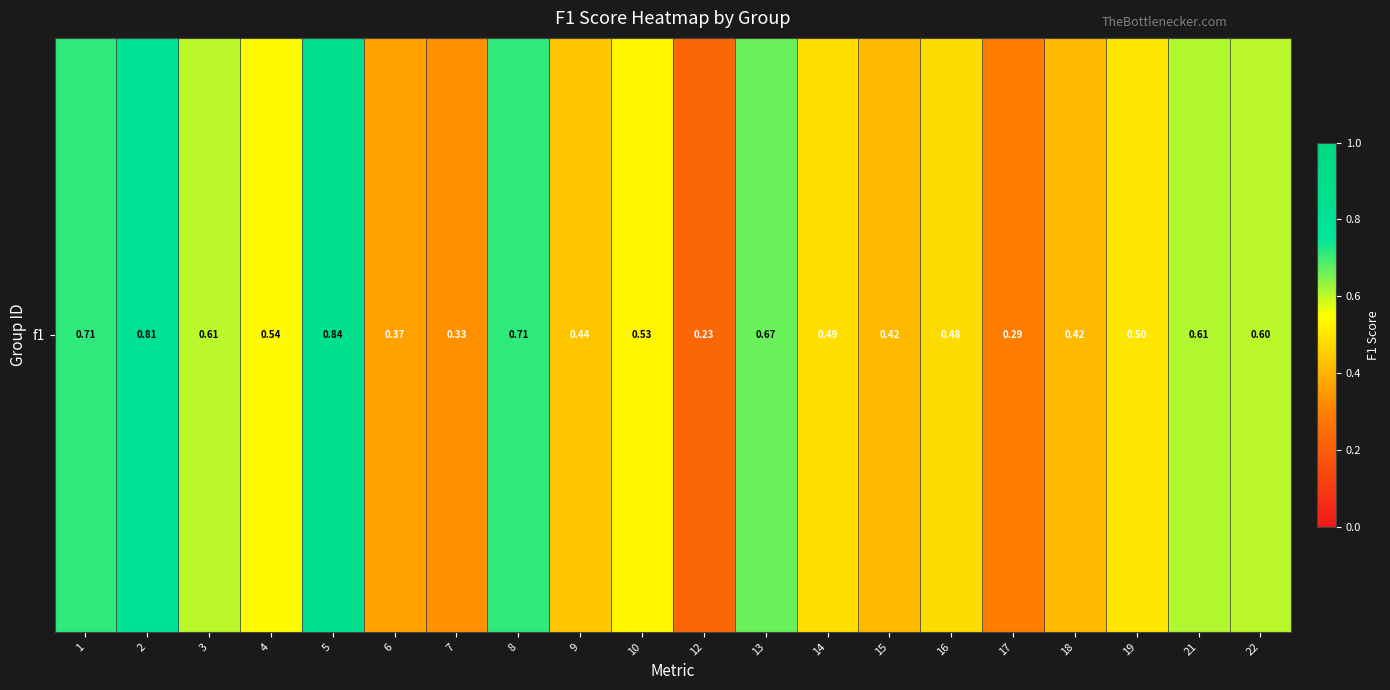

Reading left to right, extract all data points from this chart.

1=0.7	2=0.8	3=0.6	4=0.5	5=0.8	6=0.4	7=0.3	8=0.7	9=0.4	10=0.5	12=0.2	13=0.7	14=0.5	15=0.4	16=0.5	17=0.3	18=0.4	19=0.5	21=0.6	22=0.6